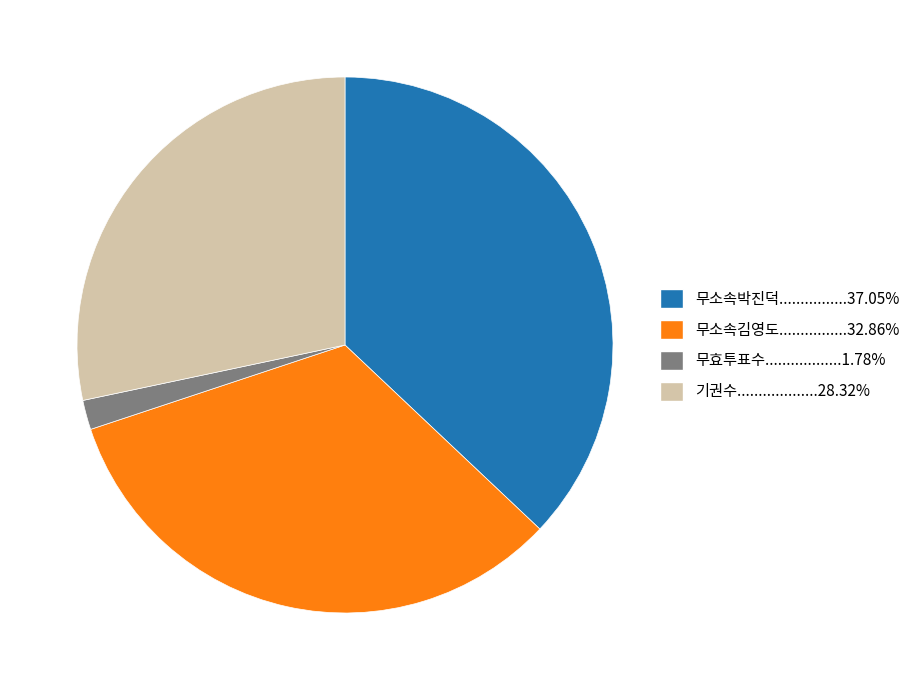

Does any single category account for the majority?

No